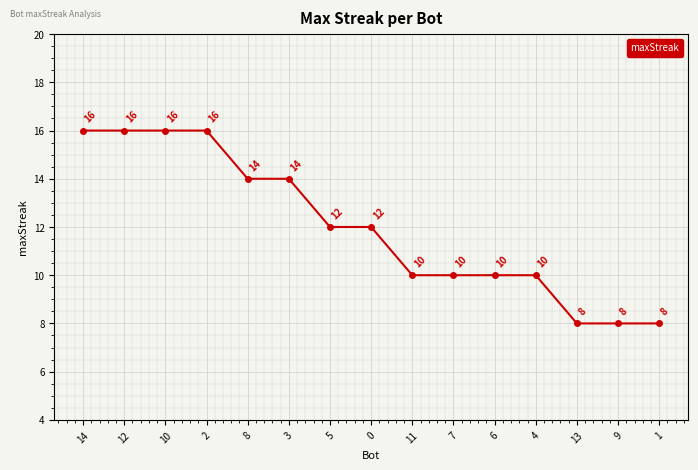

What is the minimum value shown in the chart?

8